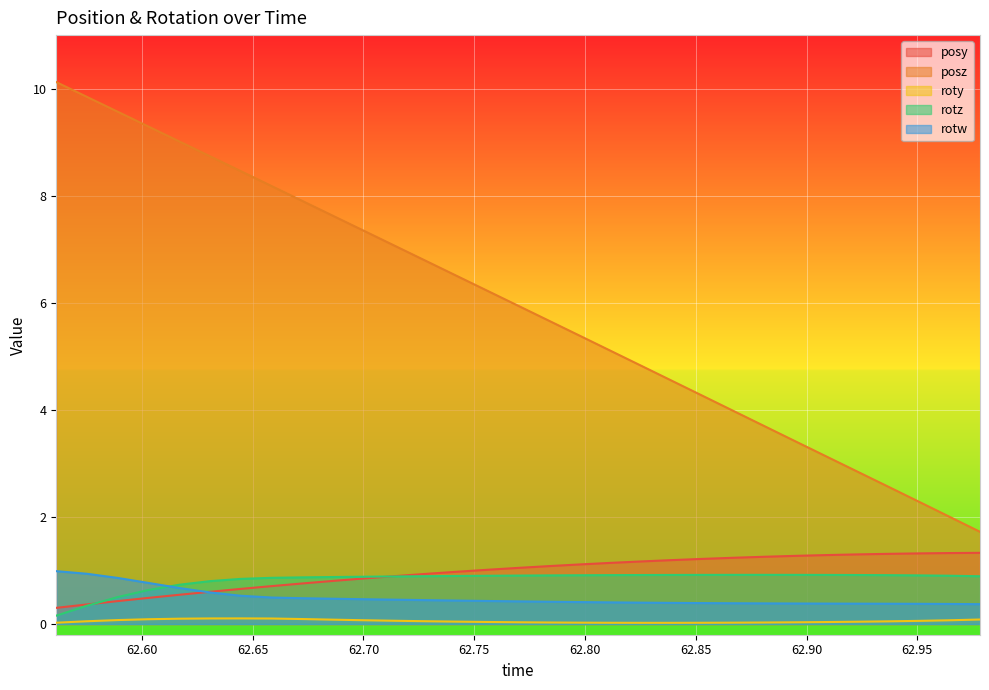

True or false: roty and posz cross at least once.

False